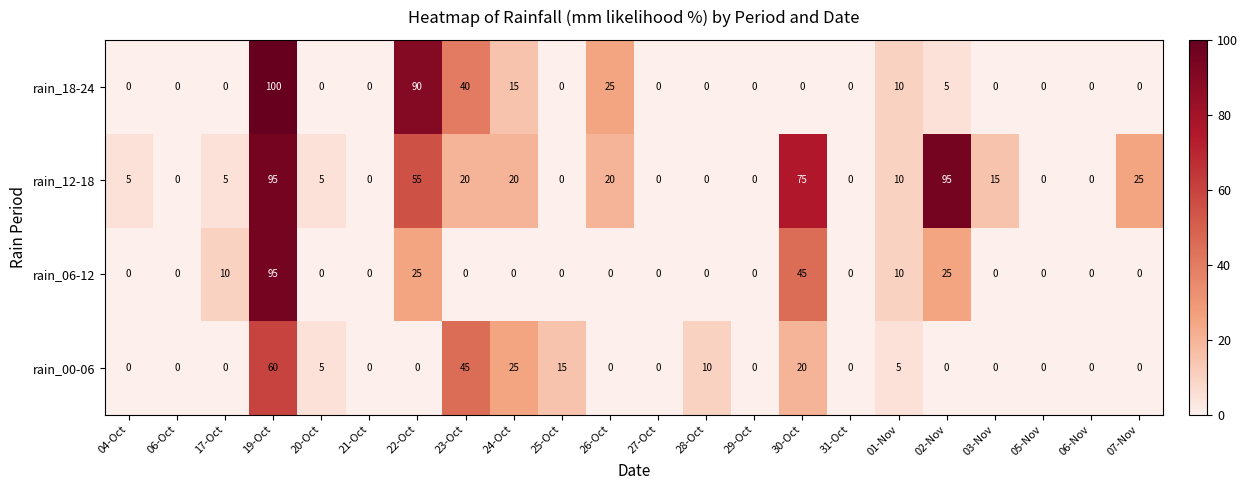

Between 04-Oct and 03-Nov, which series saw the biggest shift?

rain_12-18